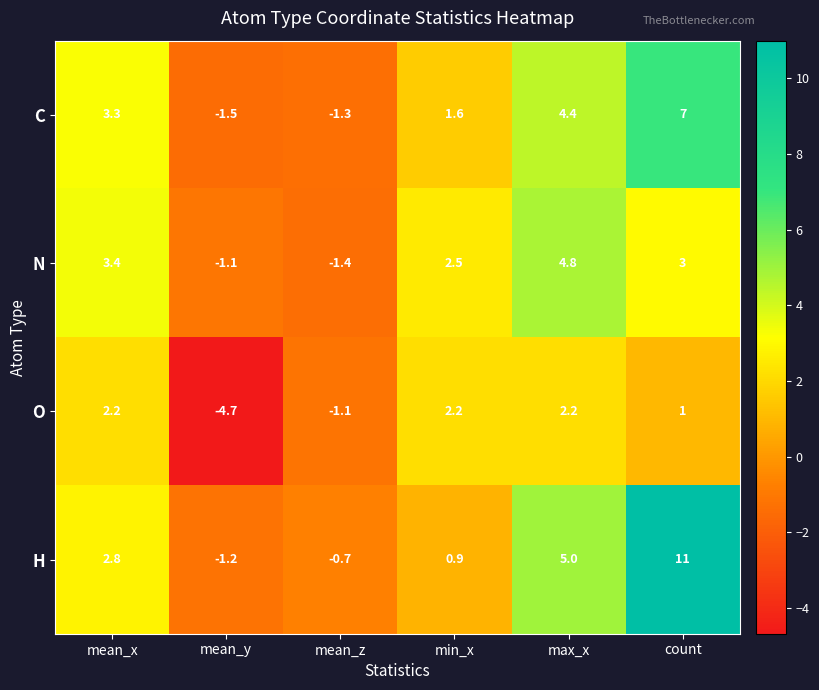

What is the spread (max minus min) of values at min_x?

1.6